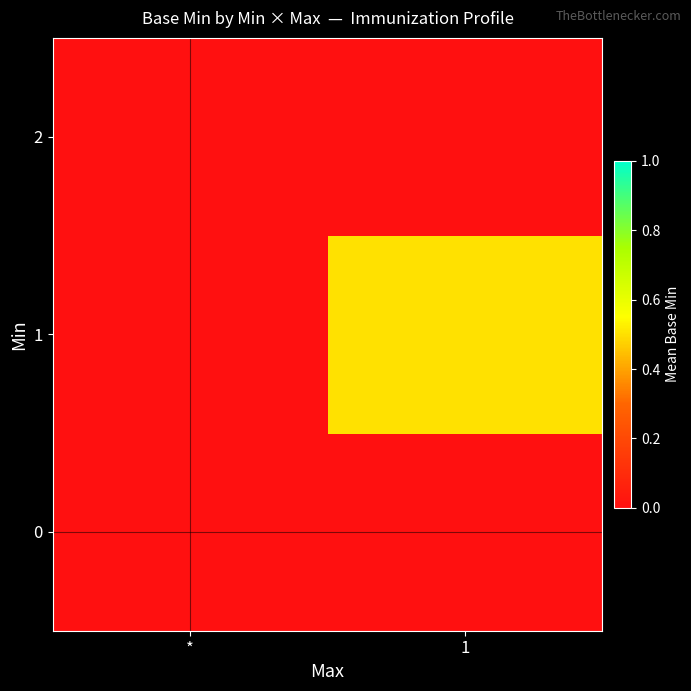

Count the number of categories in the chart.

2